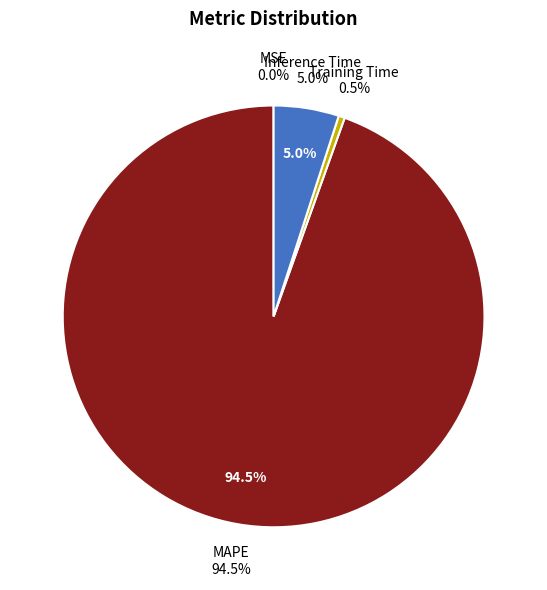

What is the change in value from MAPE to Inference Time?

-19.4